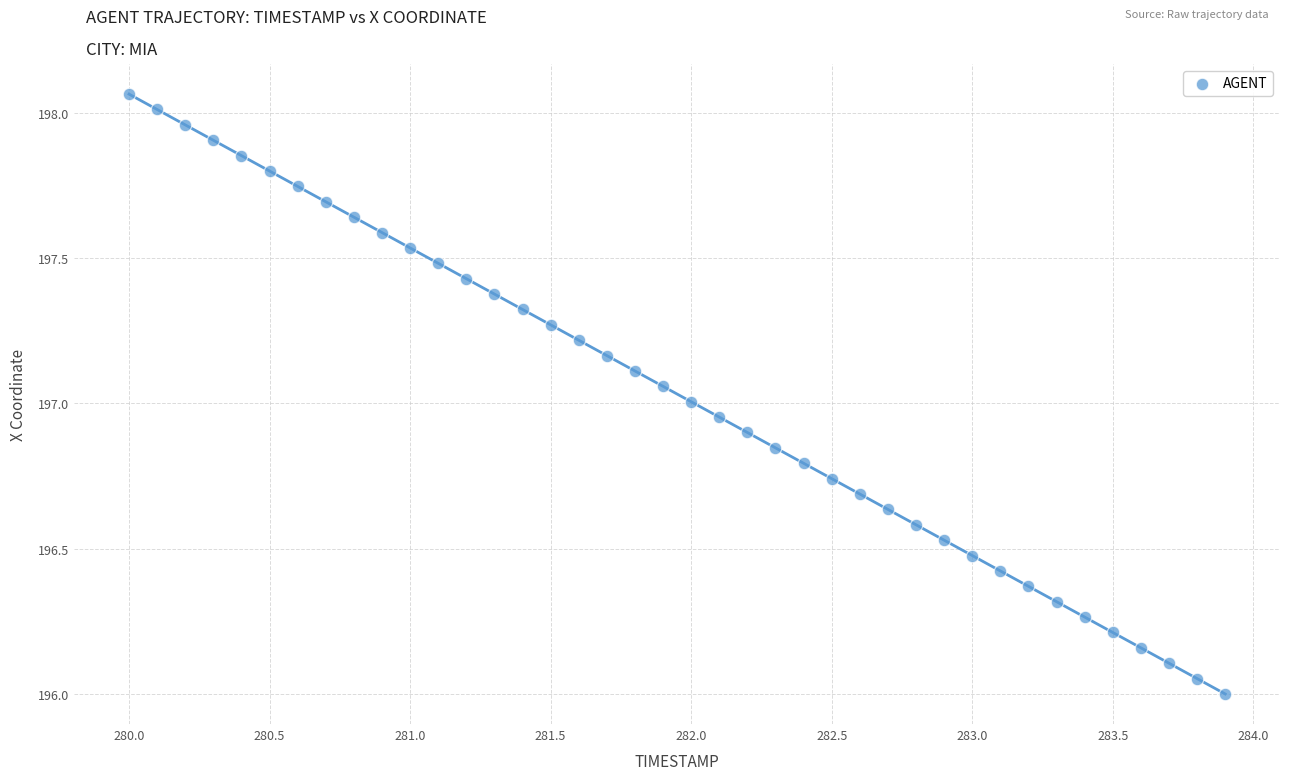

What is the range of Y values (max minus min)?

2.1